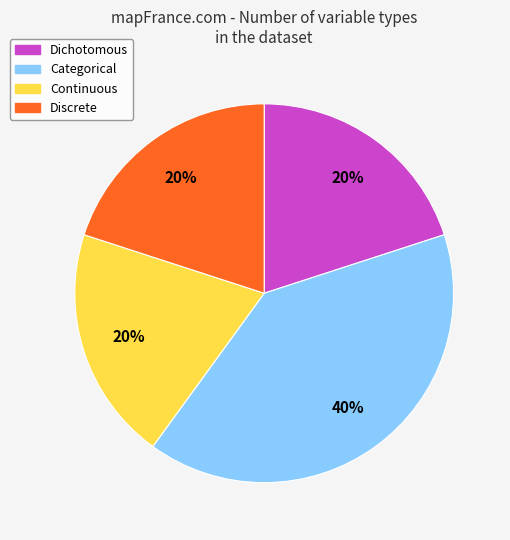

How many segments does this pie chart have?

4